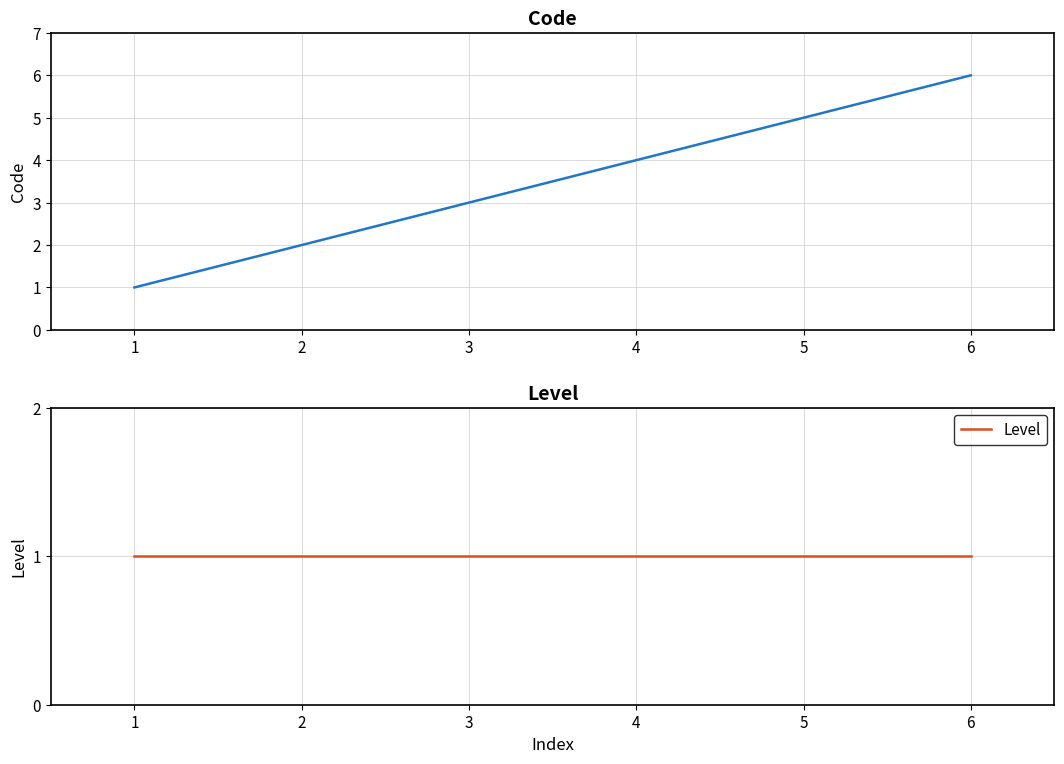

Rank the series at 5 from lowest to highest value.

Level, Code